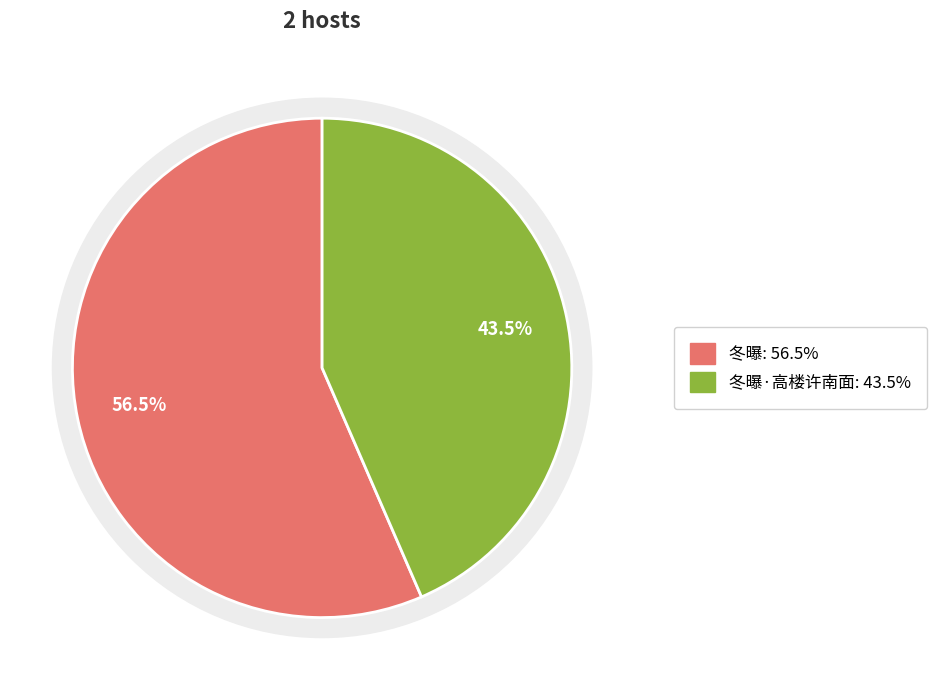

What portion of the pie excludes 冬曝·高楼许南面?

56.5%